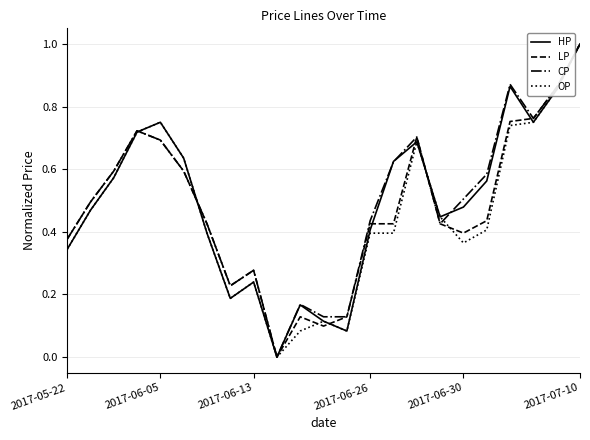

What is the greatest value displayed?

1.0